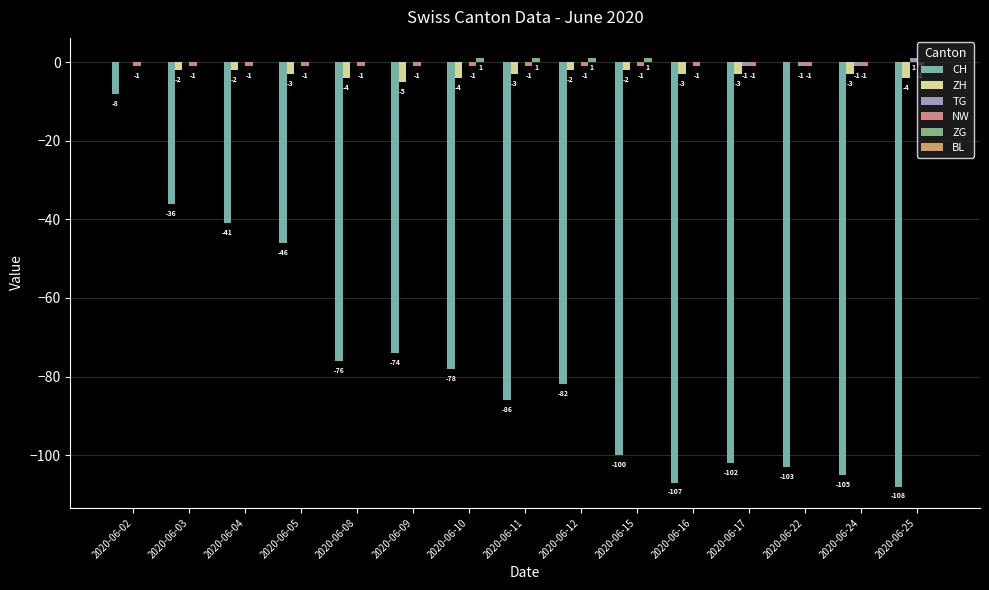

The CH series shows -102 at 2020-06-17. True or false?

True